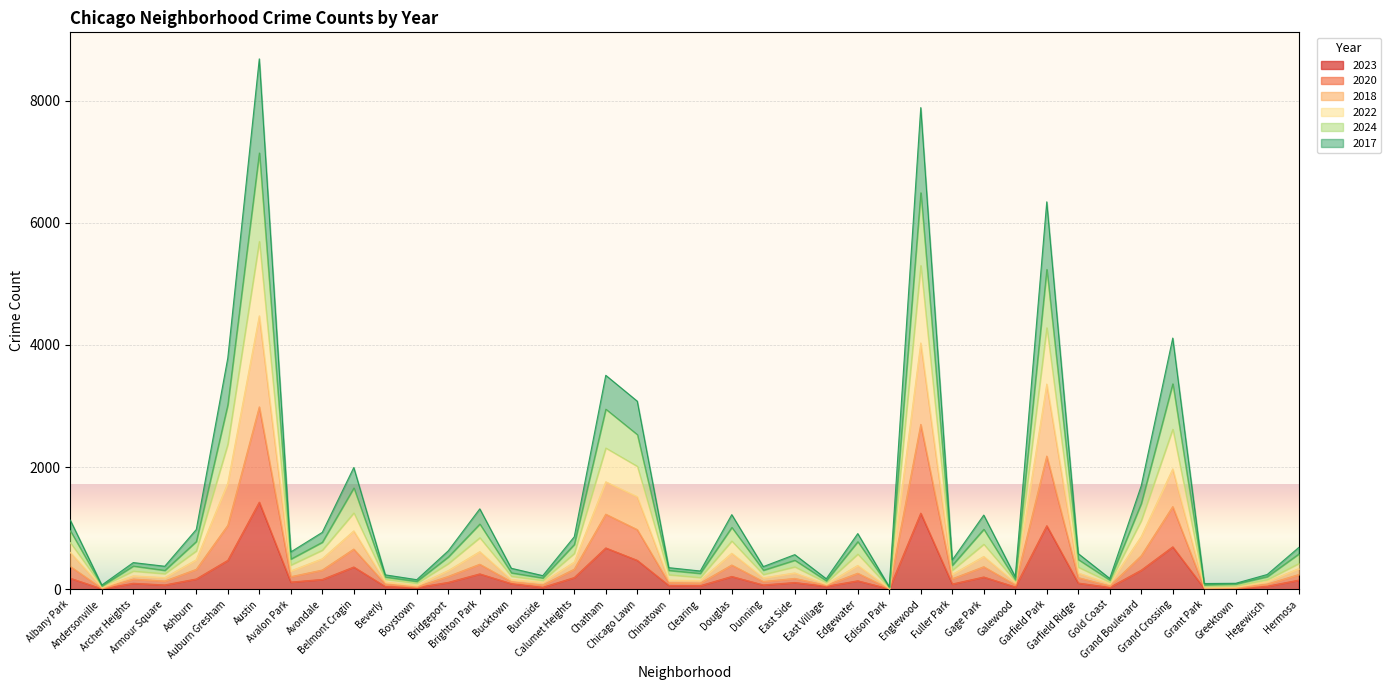

What is the maximum value for 2023?

1426